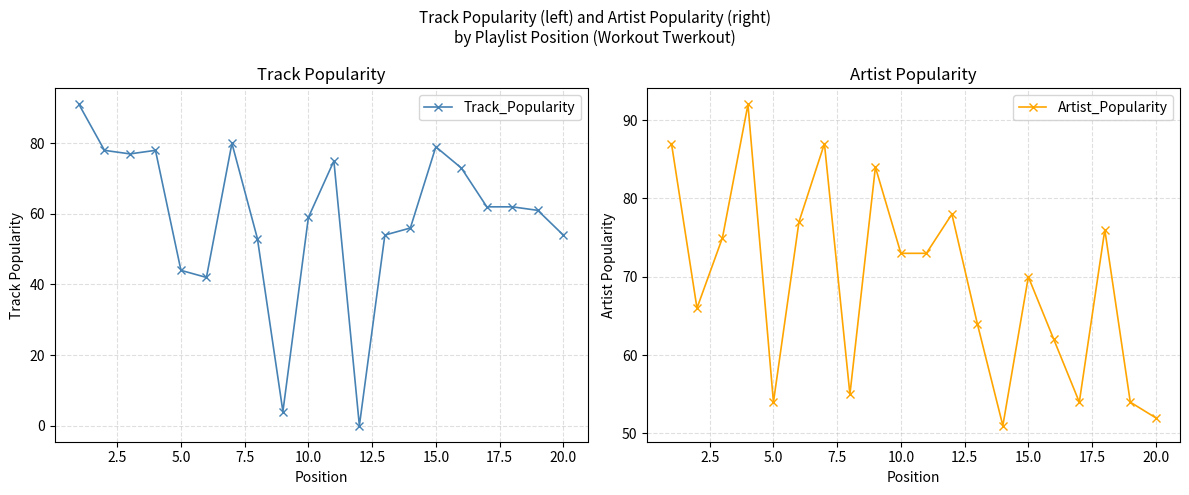

What is the minimum value for Artist_Popularity?

51